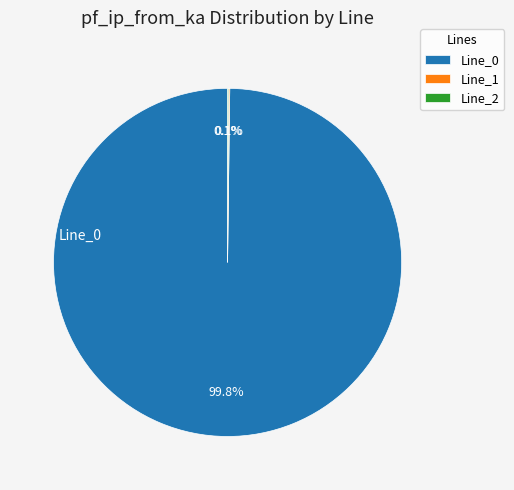

Is there any slice that represents more than half of the pie?

Yes